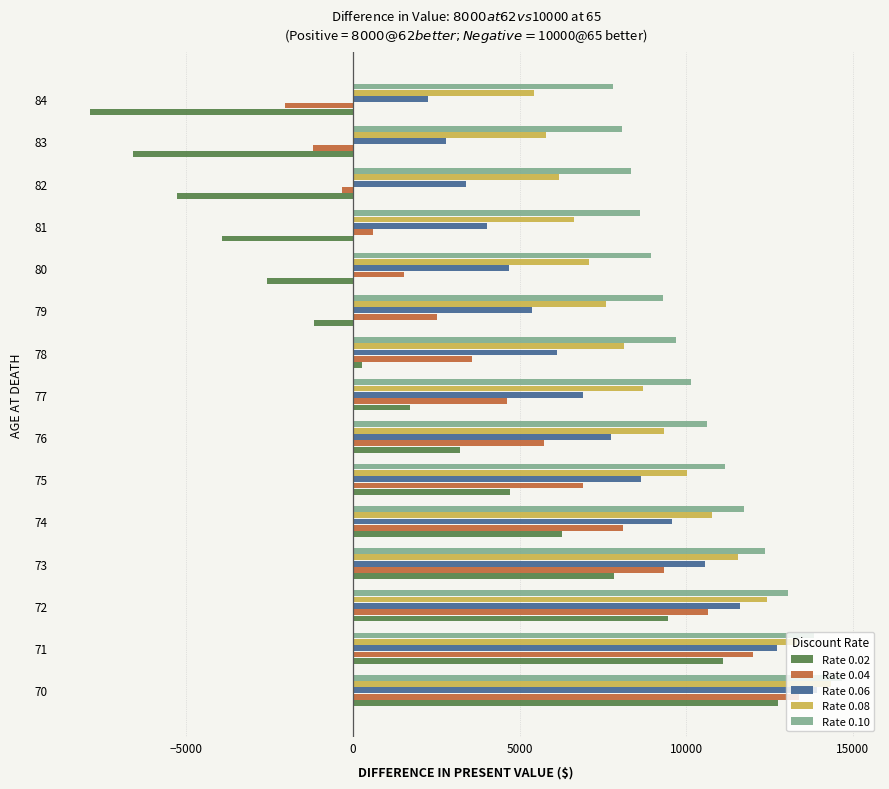

The value of Rate 0.06 at 72 is 11613.8. True or false?

True